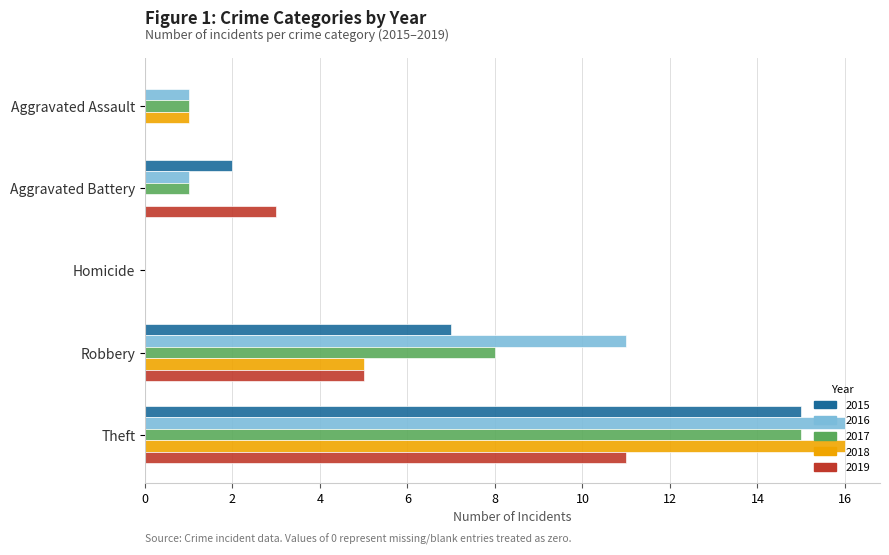

How many categories are shown in the chart?

5